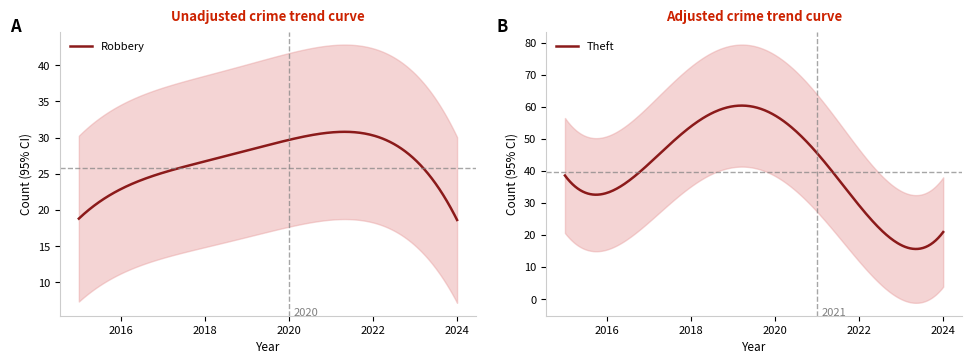

What is the maximum value for Robbery?

30.8